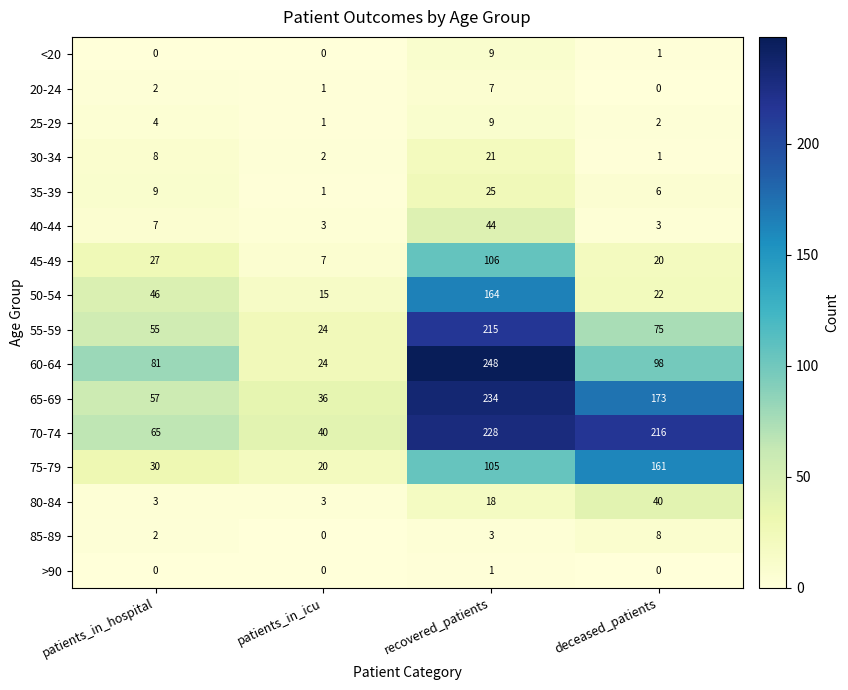

What is the greatest value displayed?

248